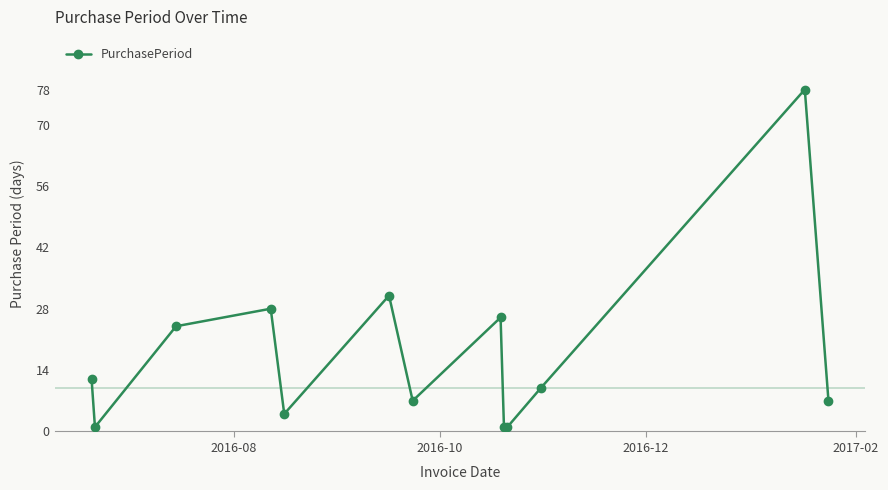

What is the maximum value shown in the chart?

78